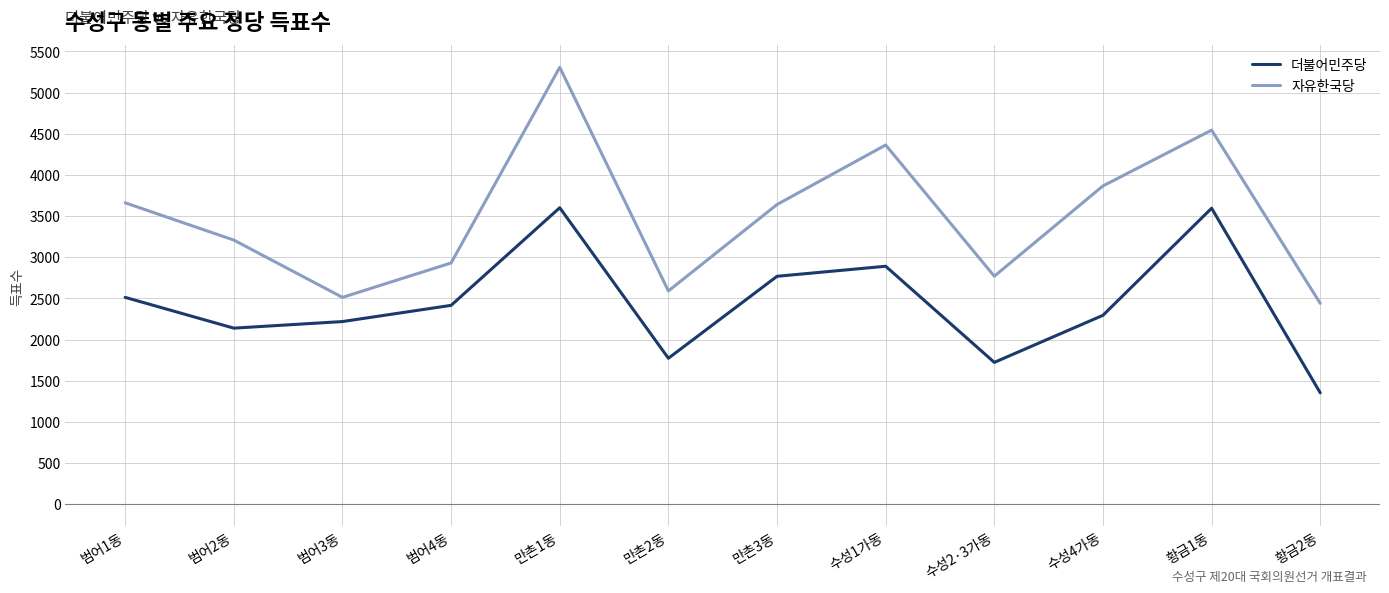

True or false: 자유한국당 and 더불어민주당 cross at least once.

False